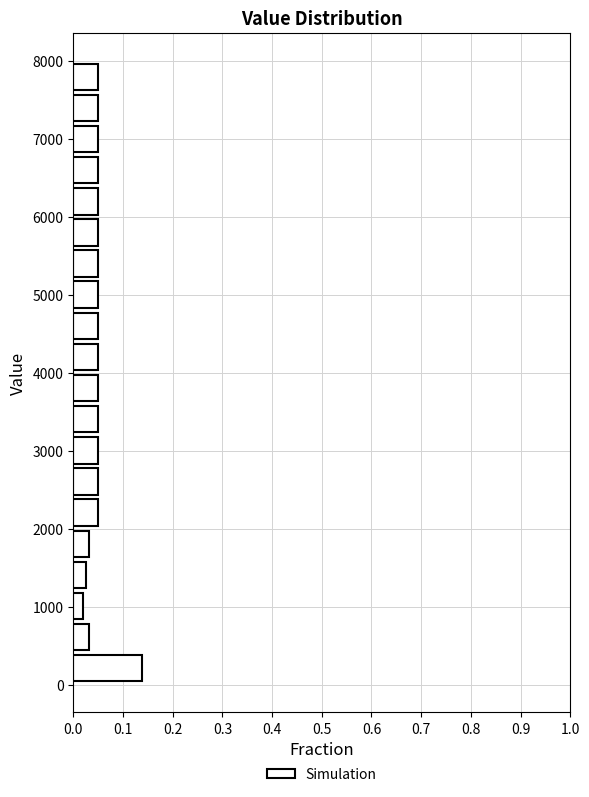

Read against the y-axis, roughly where is the centre of the longest bar?

200